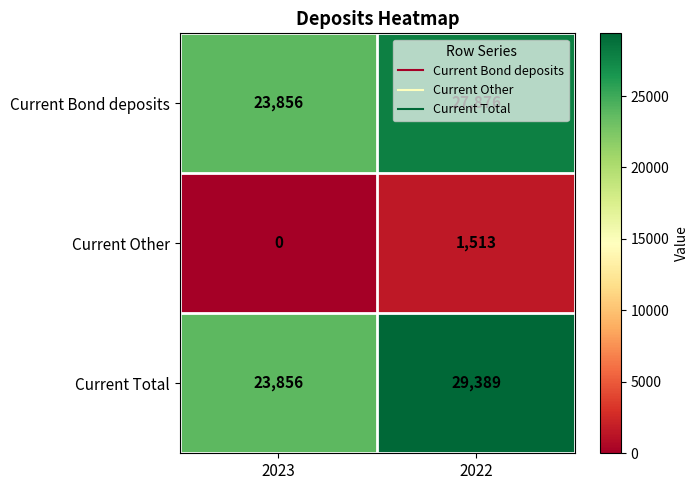

At how many categories does at least one series exceed 27597?

1